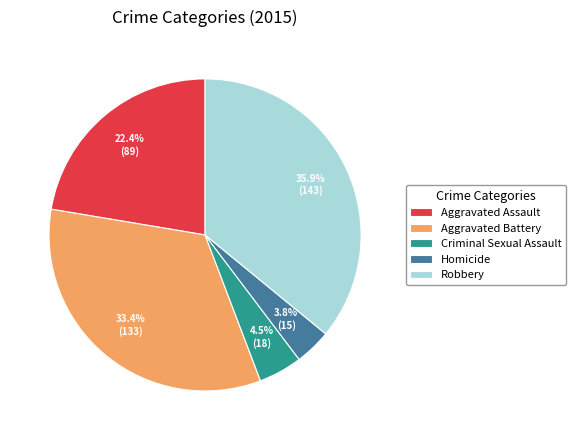

Combined, do Aggravated Assault and Criminal Sexual Assault account for over 50%?

No